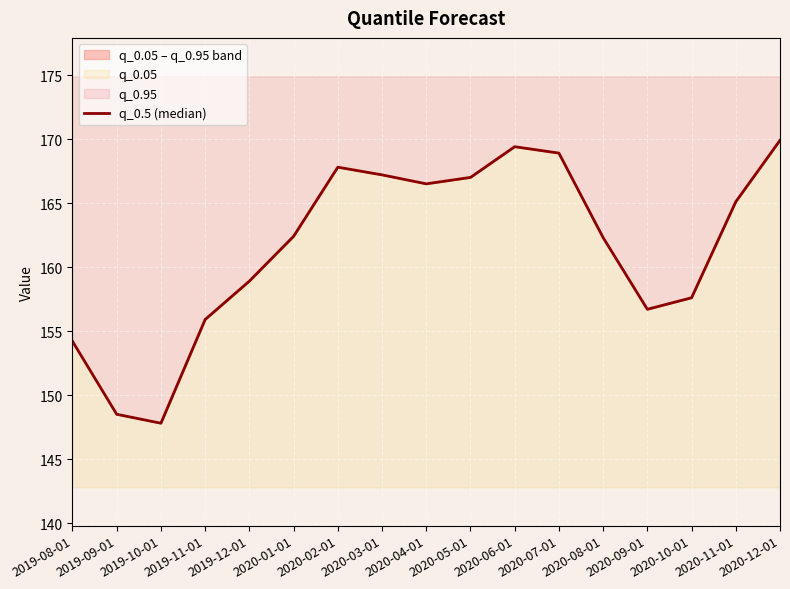

Reading left to right, extract all data points from this chart.

154.2	148.5	147.8	155.9	158.9	162.4	167.8	167.2	166.5	167.0	169.4	168.9	162.3	156.7	157.6	165.1	169.9